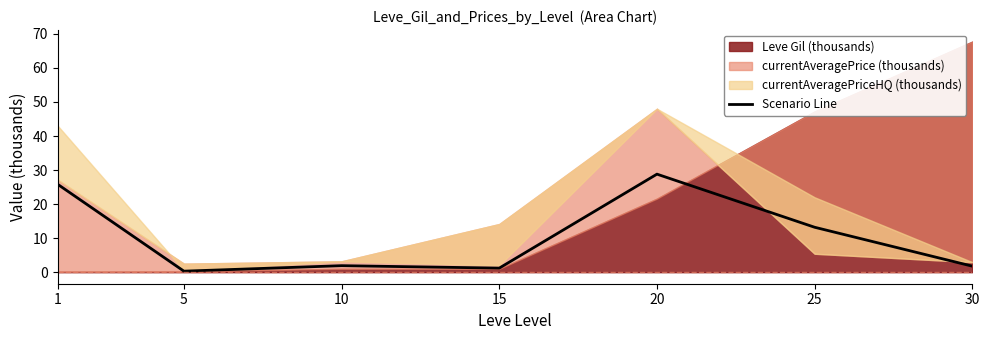

What is the change in value from 1 to 25?

-12.6